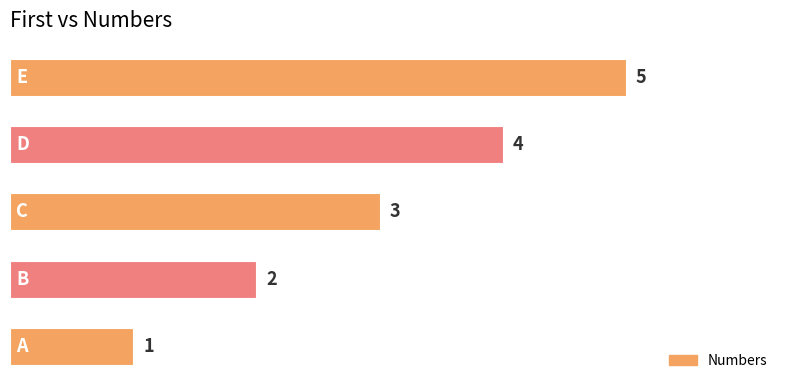

What is the sum of all values?

15